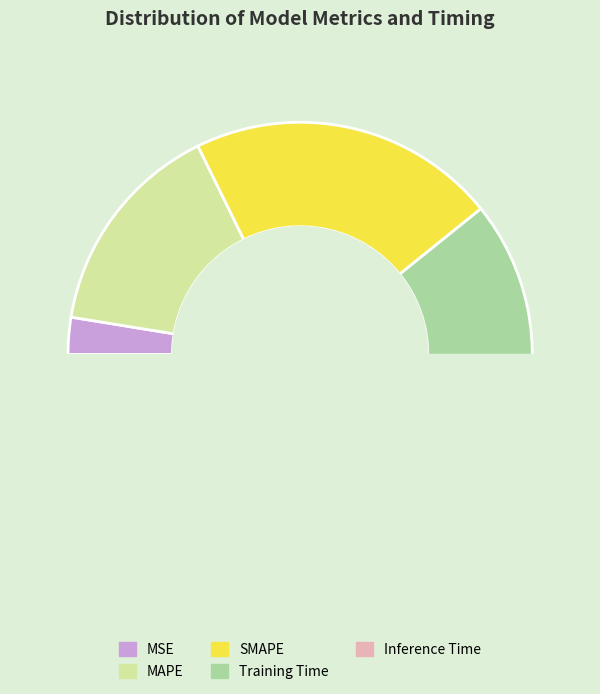

Between MAPE and Inference Time, which is larger?

MAPE